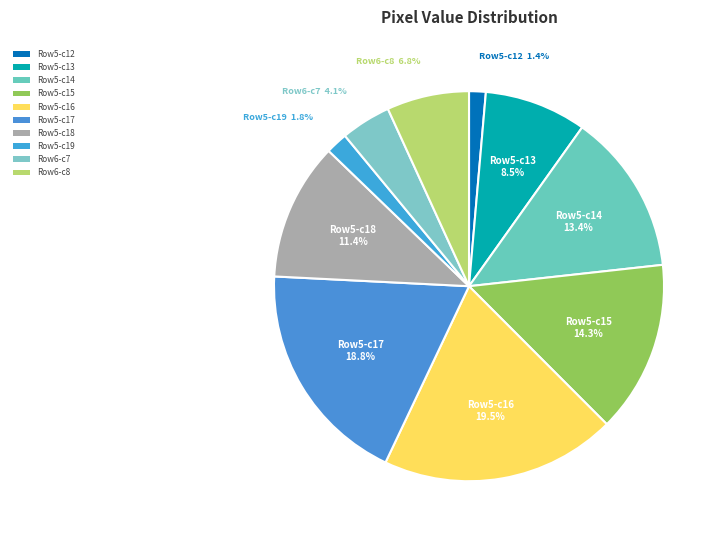

What is the largest slice in the pie chart?

Row5-c16